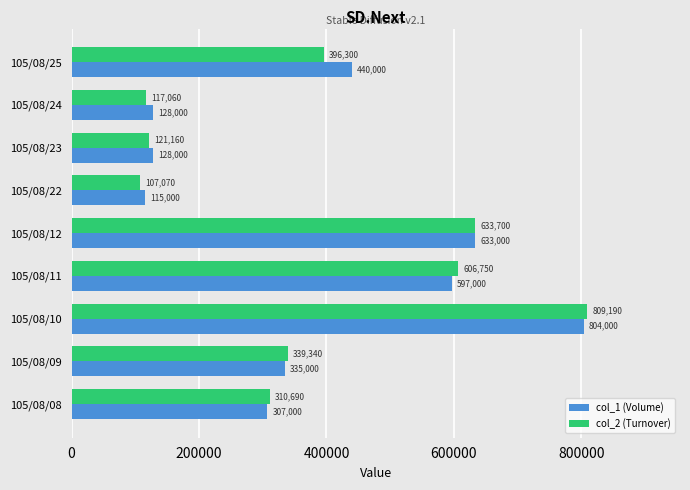

What is the lowest value of the col_2 (Turnover) series?

107070